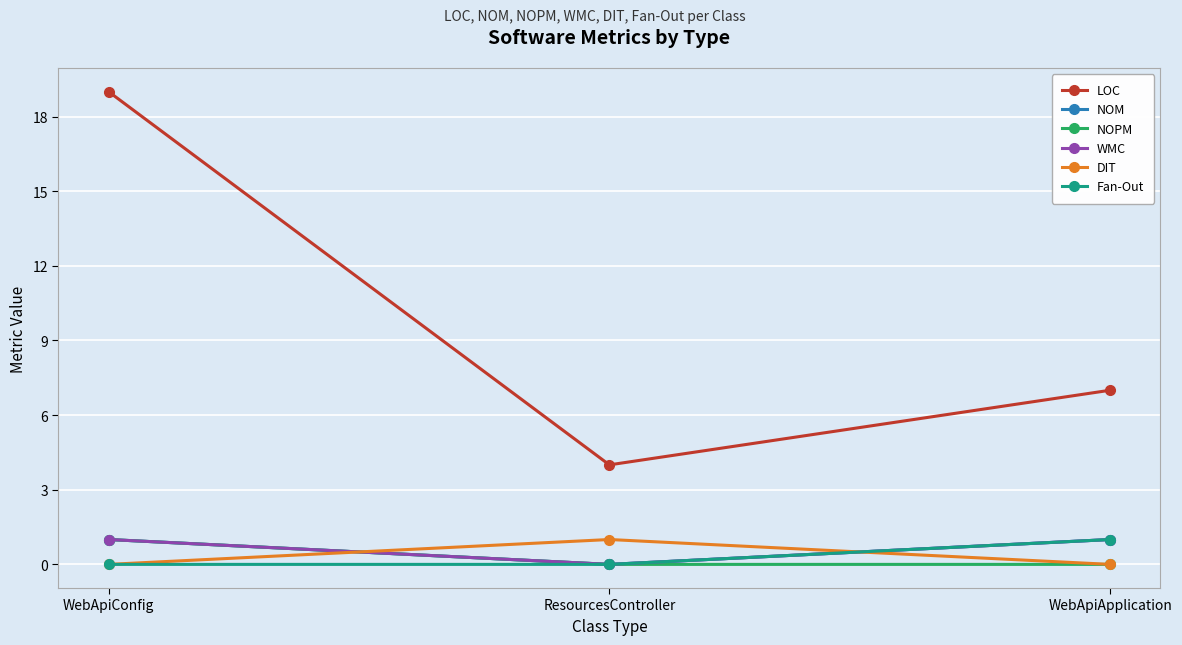

Which series changed the most between WebApiConfig and WebApiApplication?

LOC